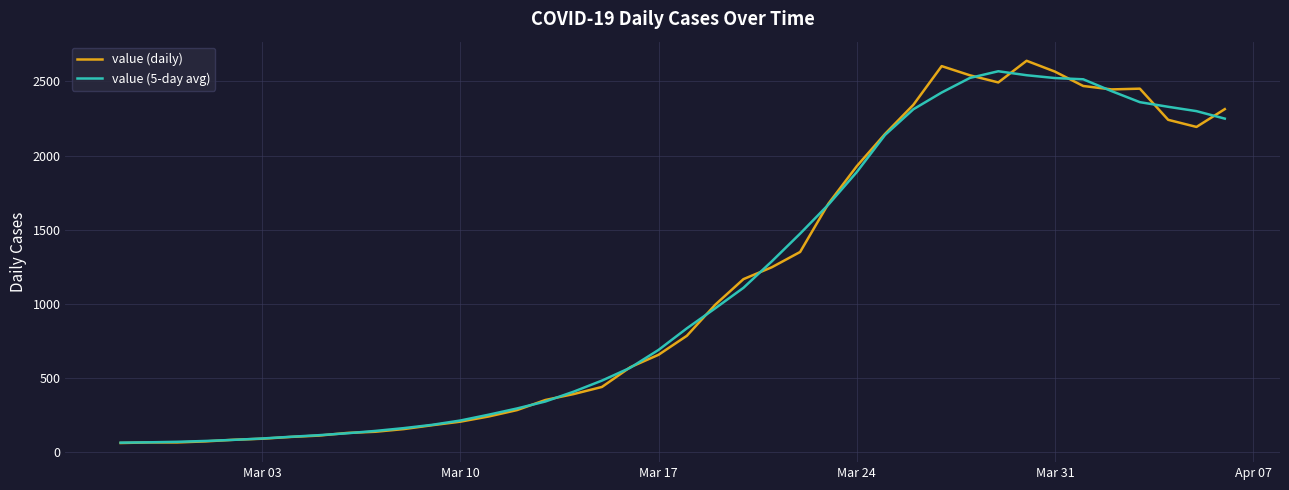

Is this an area chart (filled region under the line)?

No